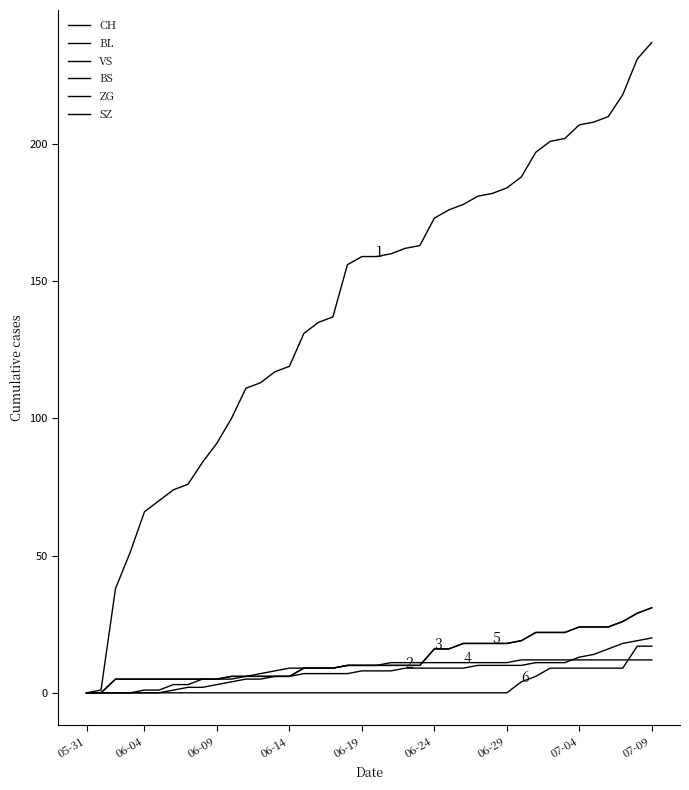

Is this an area chart (filled region under the line)?

No